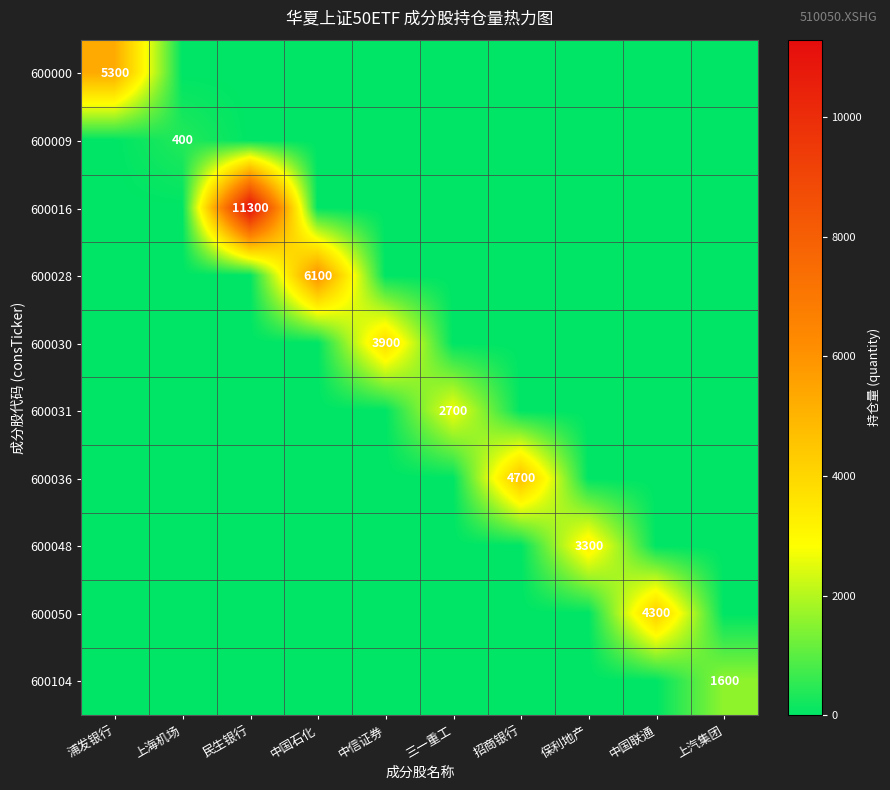

True or false: 600031 has a value of 2700 at 三一重工.

True